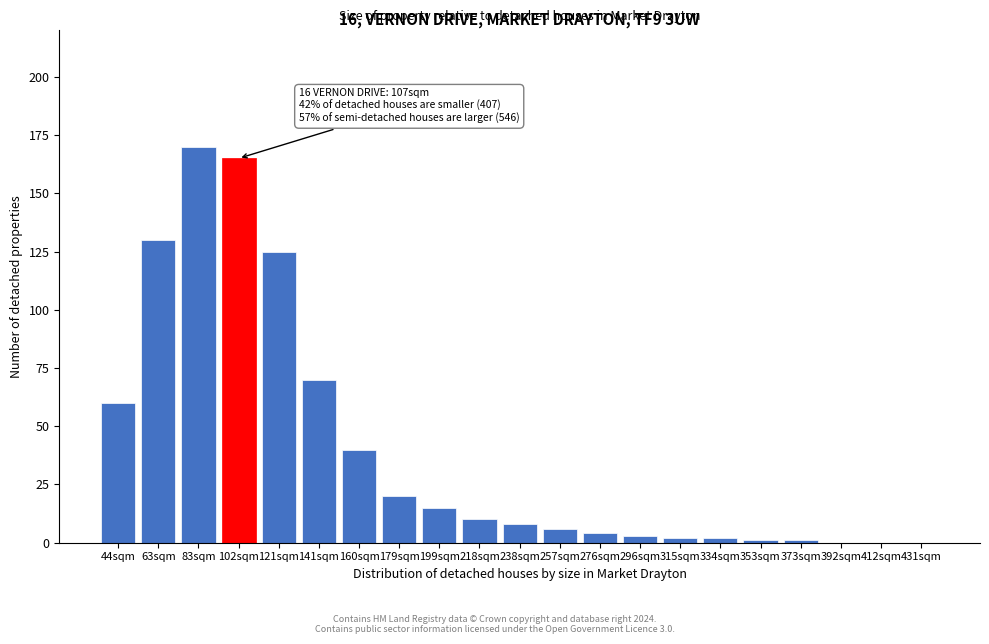

Reading right to left, what are all the values shown in this chart?

431sqm=0	412sqm=0	392sqm=0	373sqm=1	353sqm=1	334sqm=2	315sqm=2	296sqm=3	276sqm=4	257sqm=6	238sqm=8	218sqm=10	199sqm=15	179sqm=20	160sqm=40	141sqm=70	121sqm=125	102sqm=165	83sqm=170	63sqm=130	44sqm=60